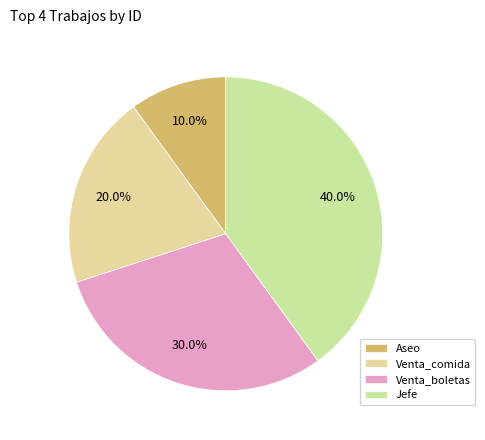

What percentage is the Venta_boletas slice, to the nearest percent?

30%